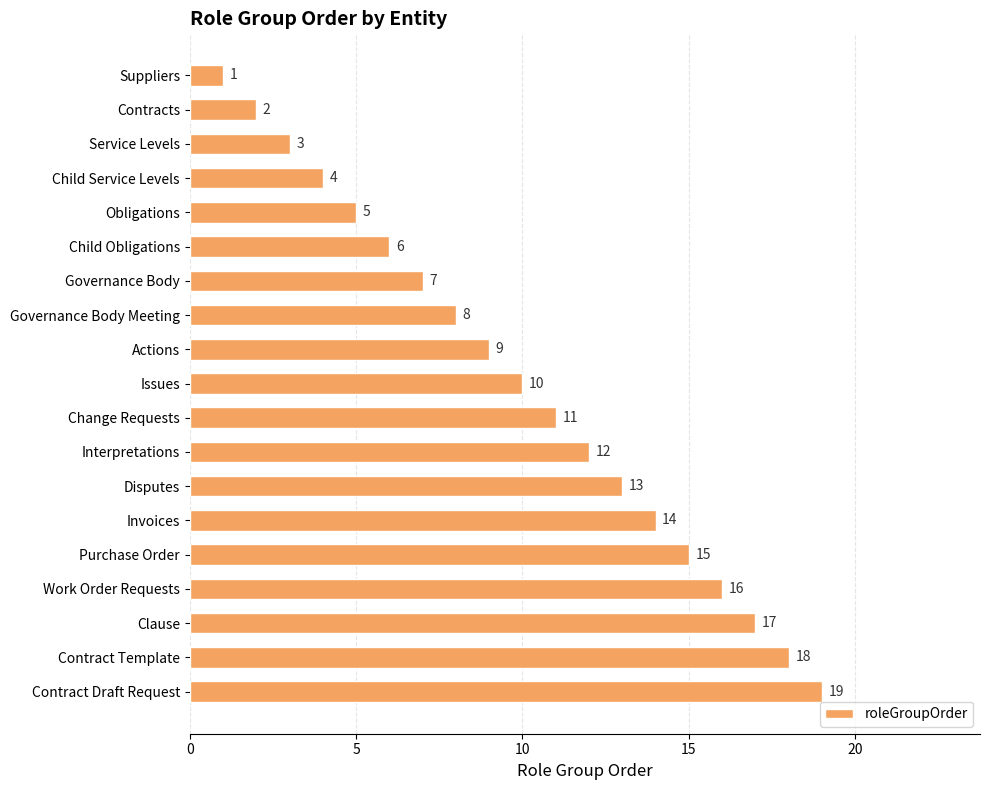

What is the sum of all values?

190